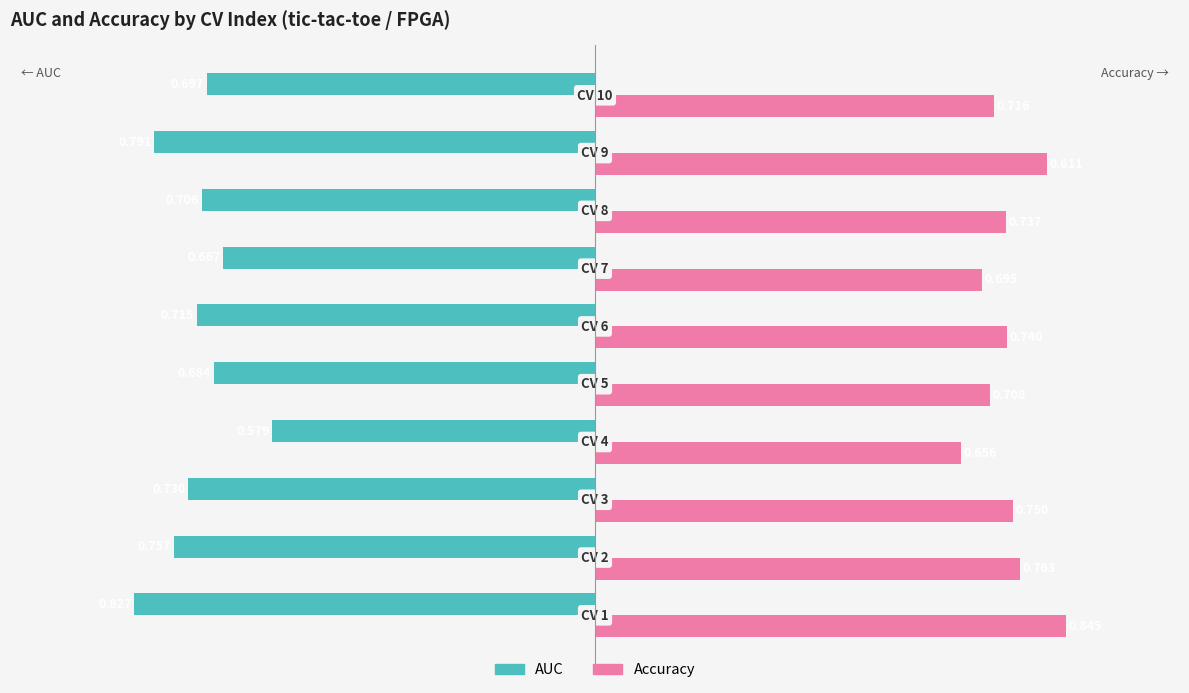

List the series in order of their overall mean, lowest first.

AUC, Accuracy